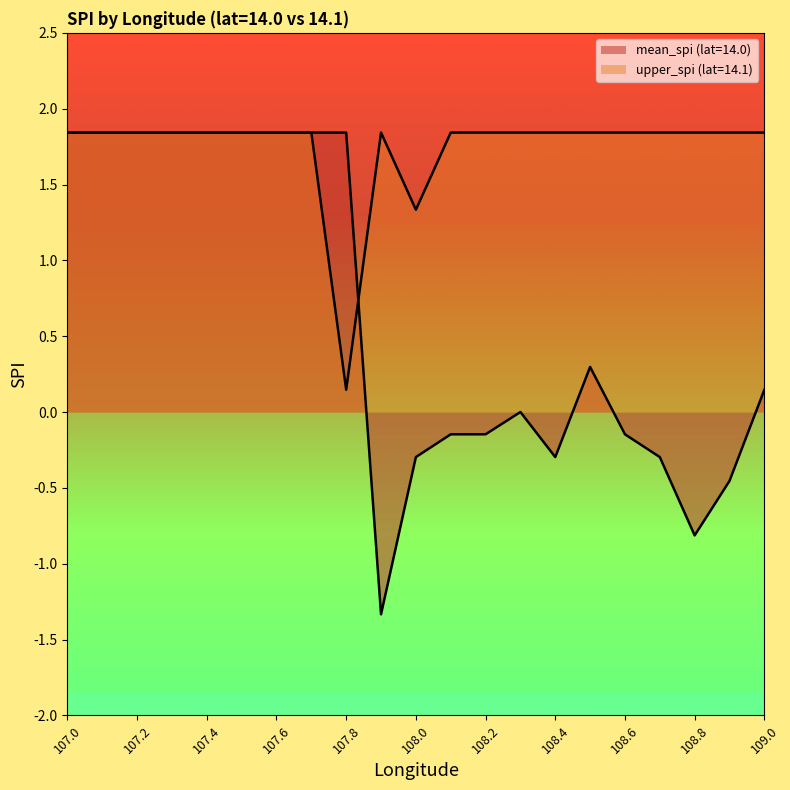

At which category does the chart reach its minimum across all series?

107.9